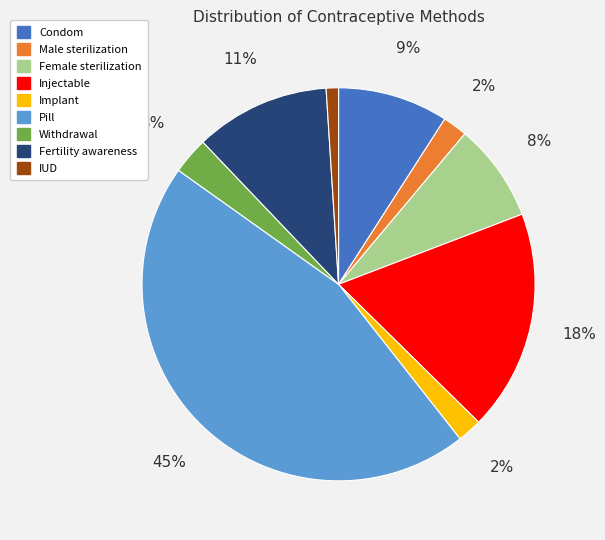

Count the number of slices in the pie.

9